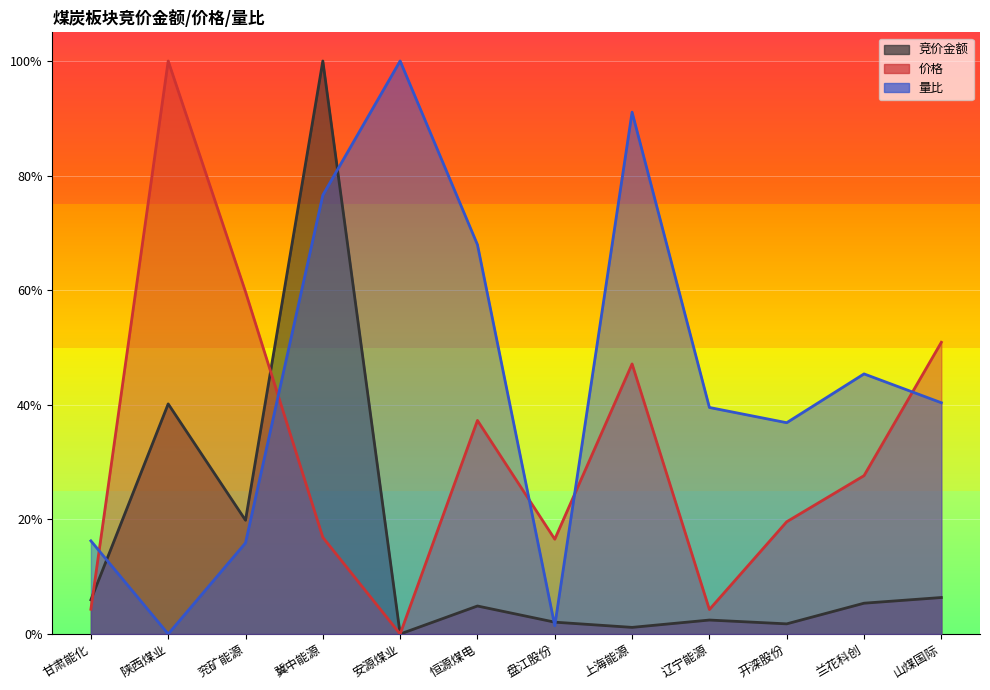

The 竞价金额 series shows 0.1 at 恒源煤电. True or false?

False